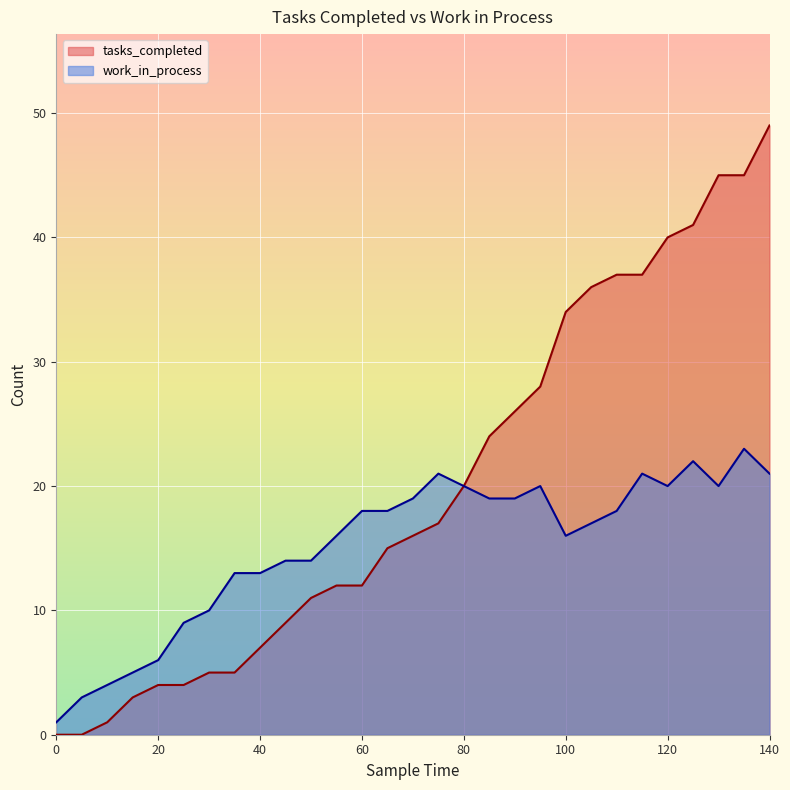

What is the average value of the tasks_completed series?

20